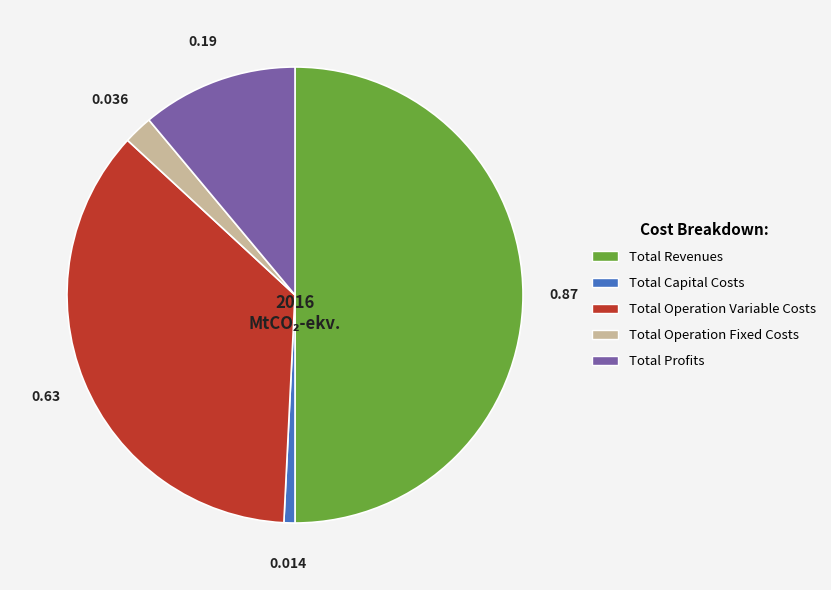

Rank the categories by value from highest to lowest.

Total Revenues, Total Operation Variable Costs, Total Profits, Total Operation Fixed Costs, Total Capital Costs